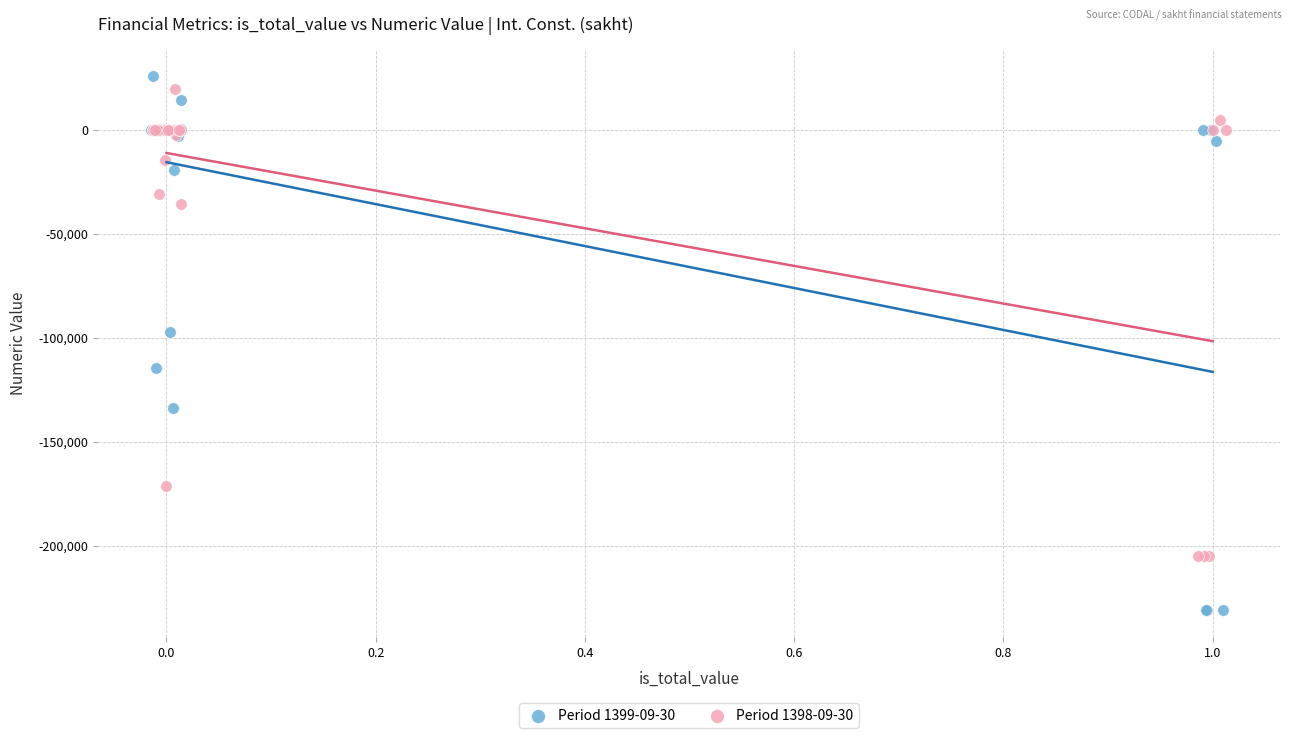

Which series has the largest Y range (max minus min)?

Period 1399-09-30